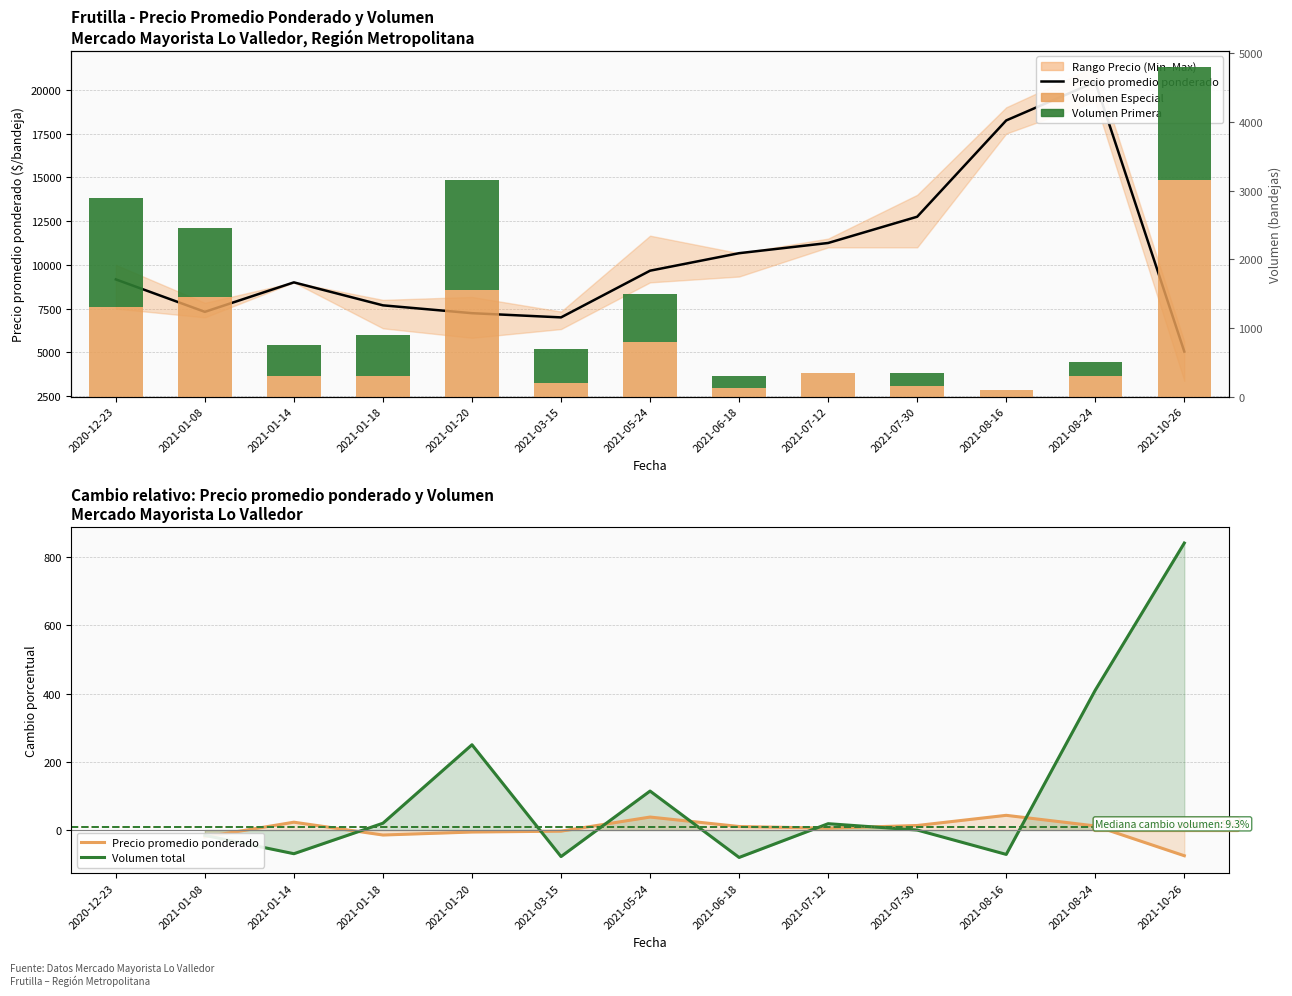

What position from the left is 2021-03-15?

6